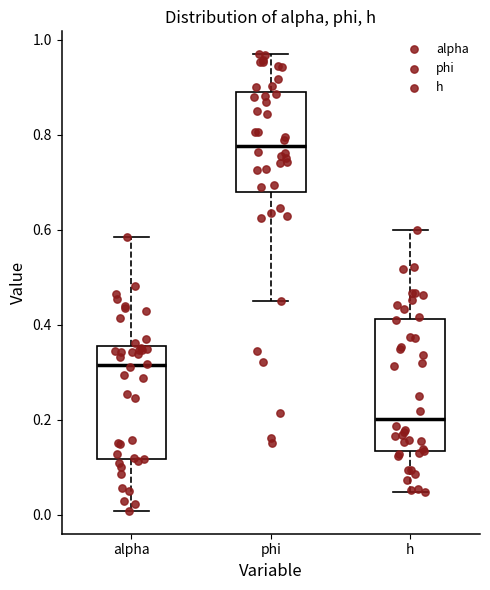

Which box has the lowest median line?

h